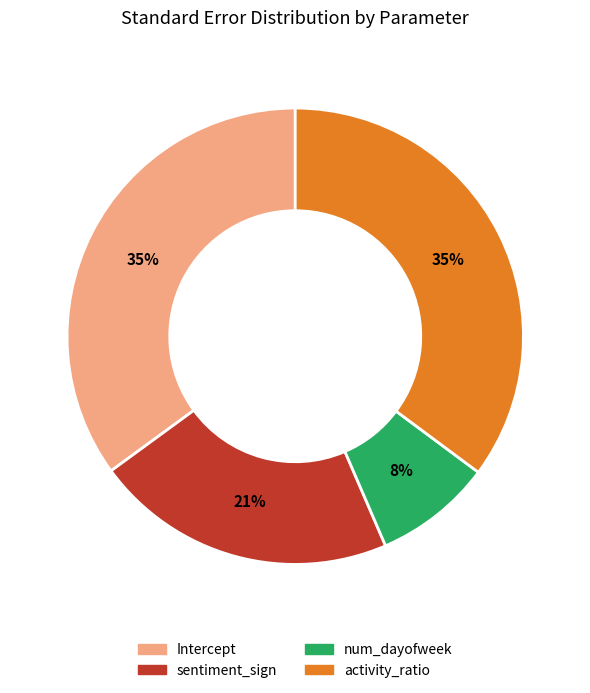

Does activity_ratio represent more than half of the total?

No